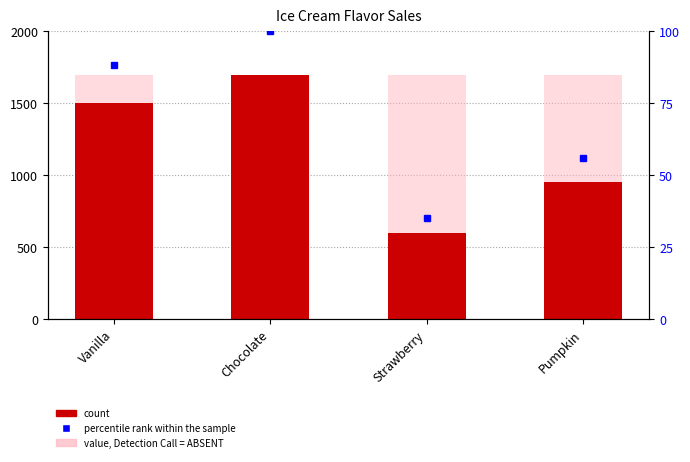

What position from the left is Pumpkin?

4